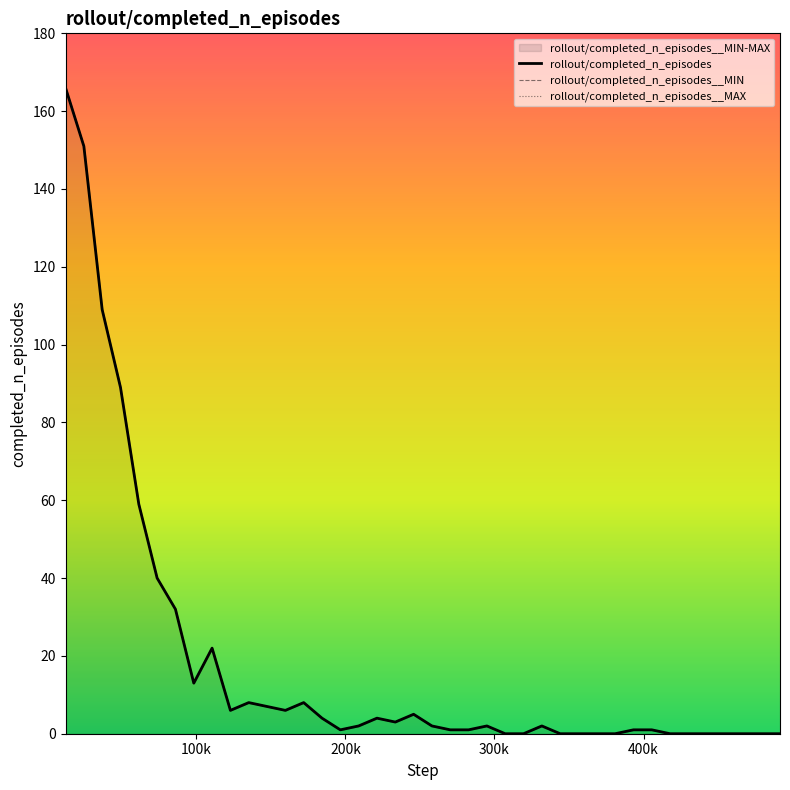

True or false: rollout/completed_n_episodes__MIN and rollout/completed_n_episodes cross at least once.

False